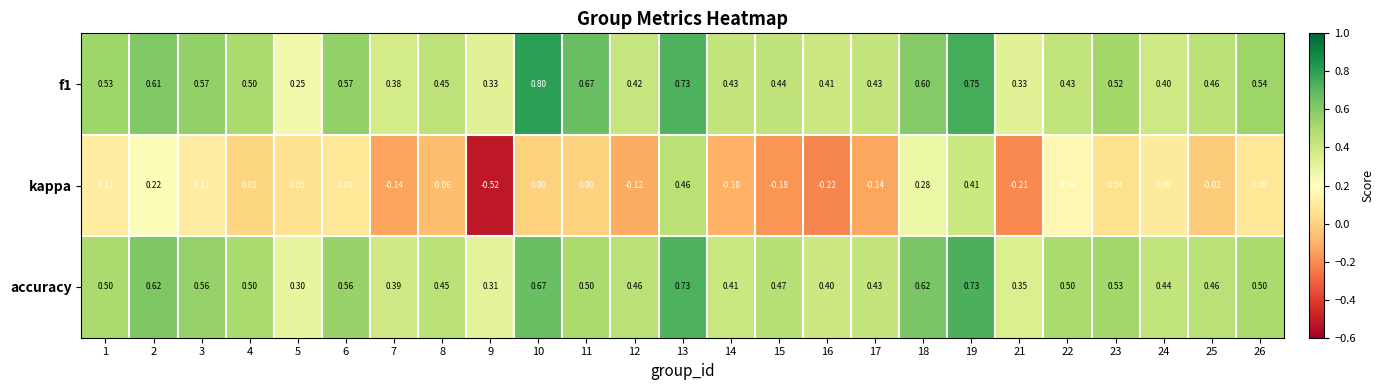

Which series has the widest spread of values?

kappa